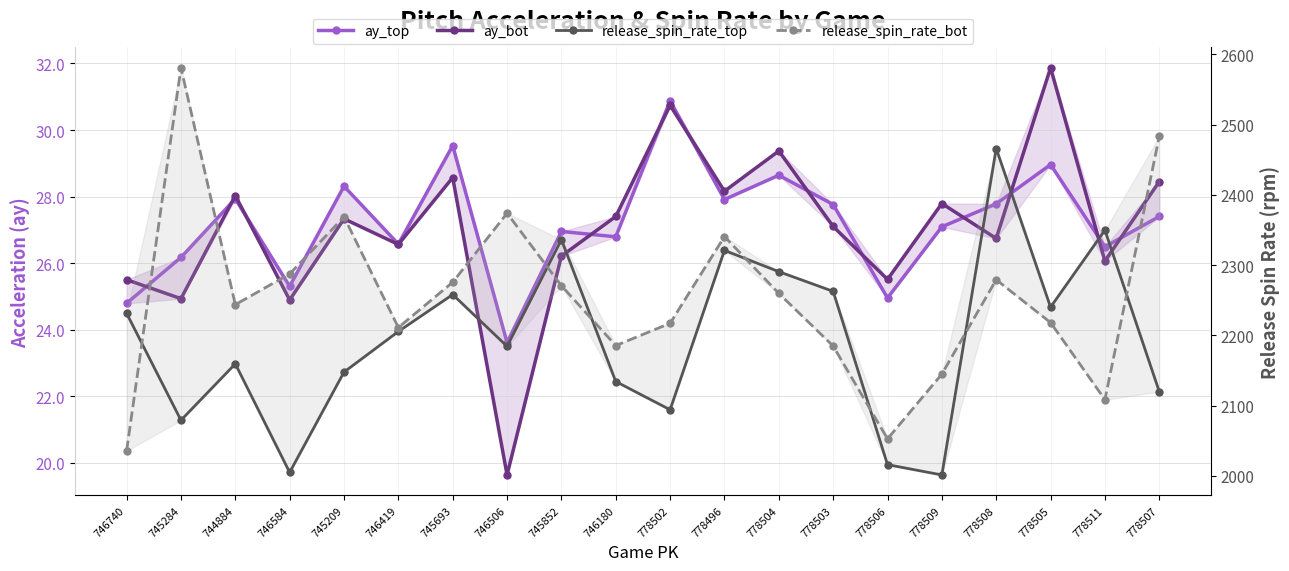

True or false: release_spin_rate_top has more than 1 points higher than both neighbors.

True